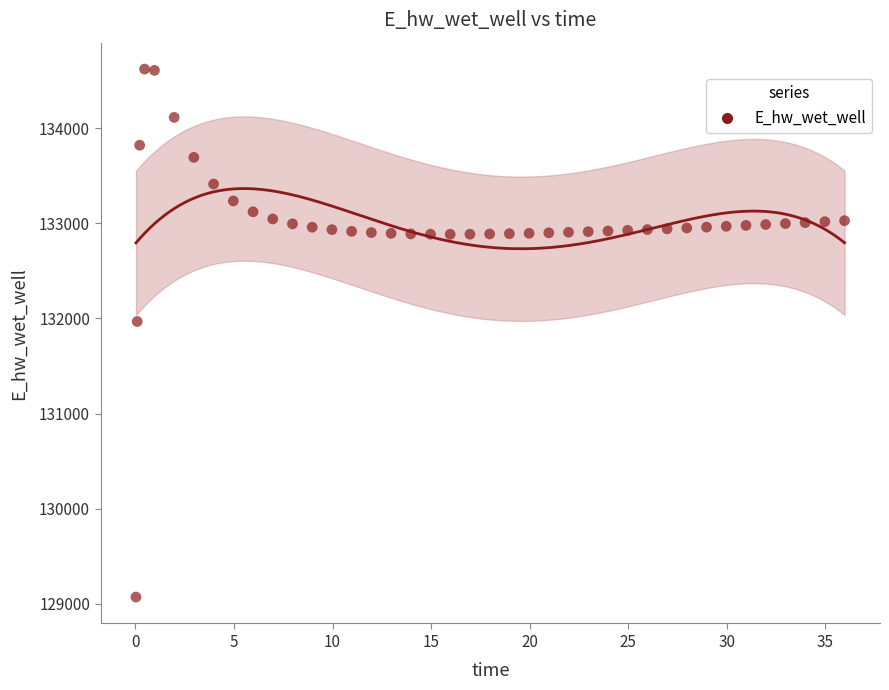

What Y value in the scatter plot is closest to 131846?

131967.5